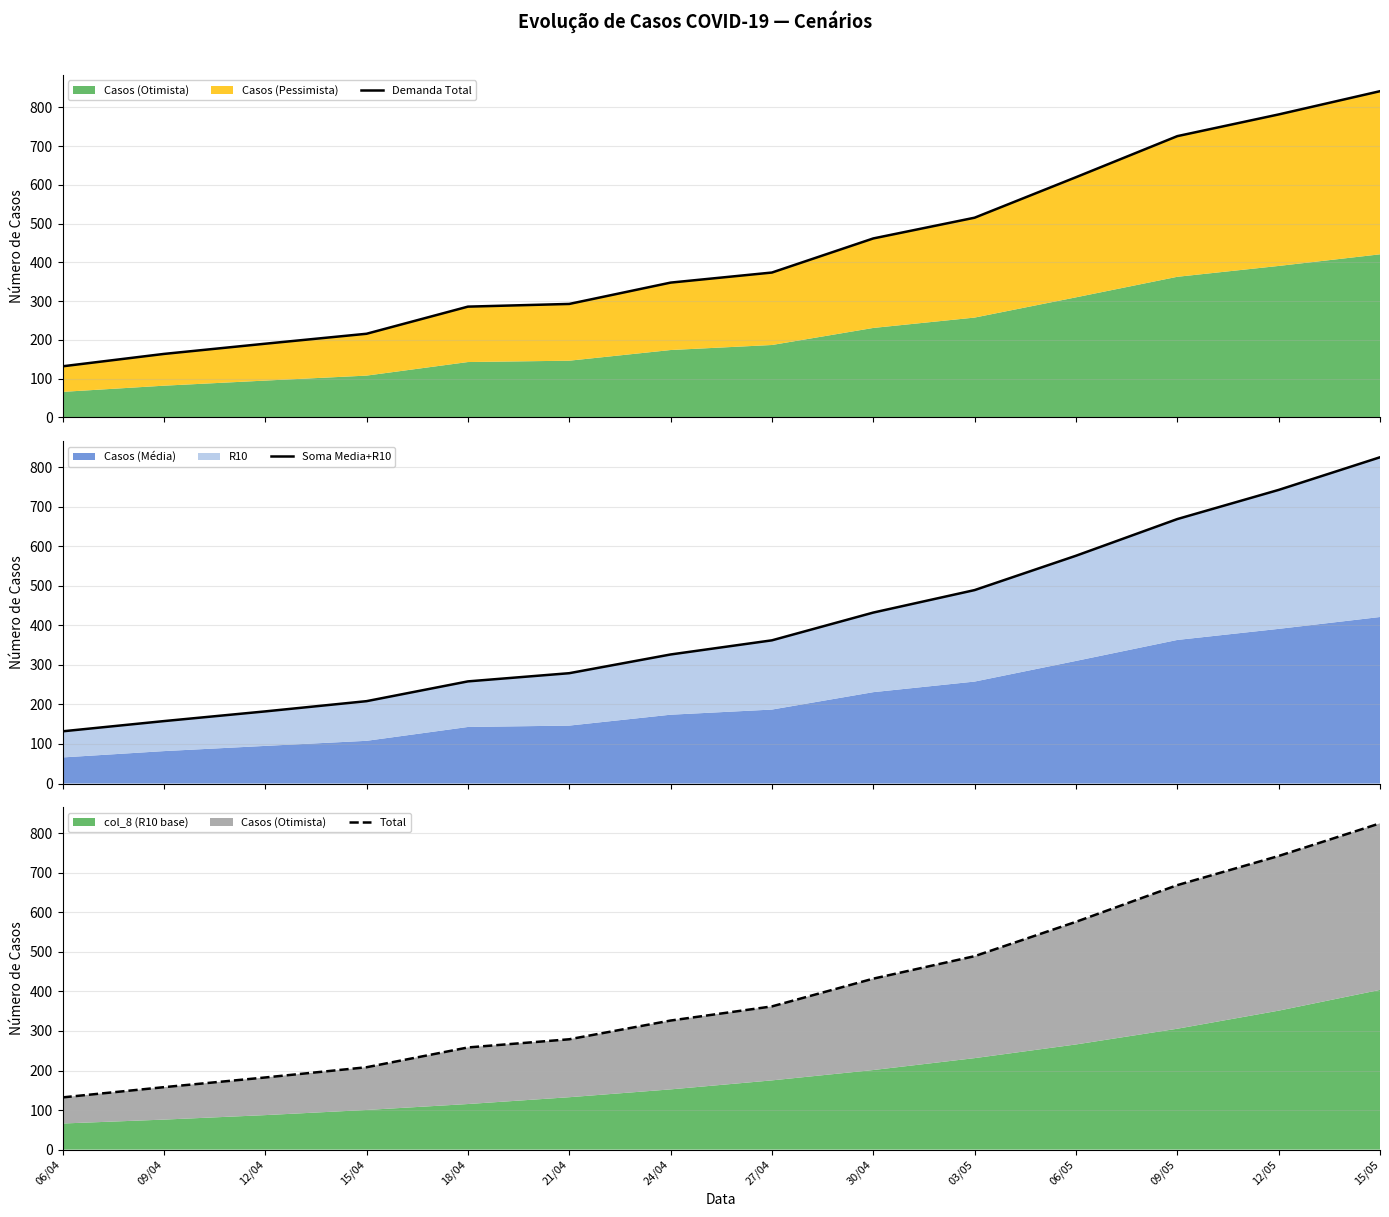

What is the difference between the highest and lowest values at 06/05?

44.1